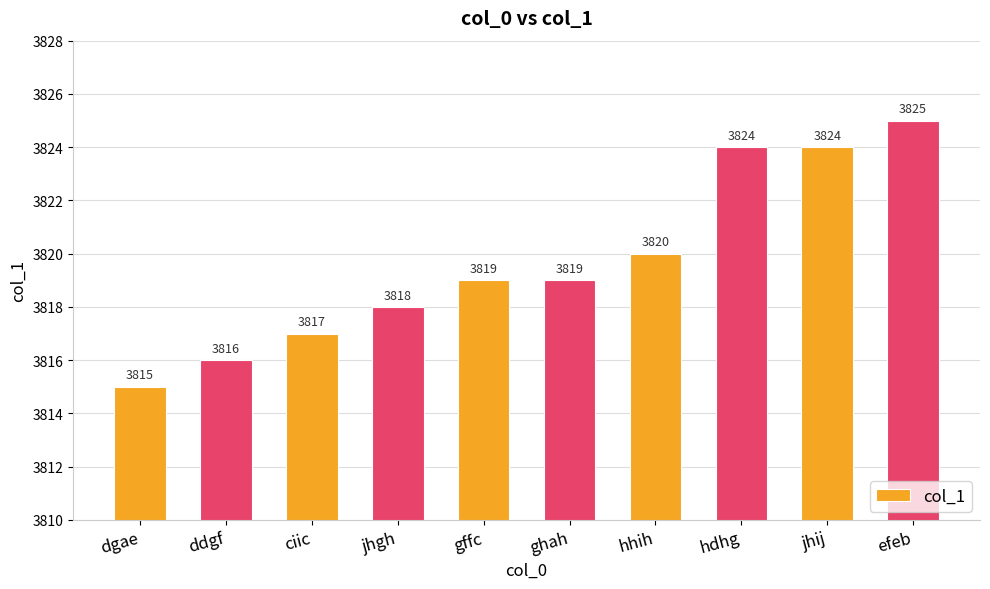

At which category does the chart reach its peak across all series?

efeb